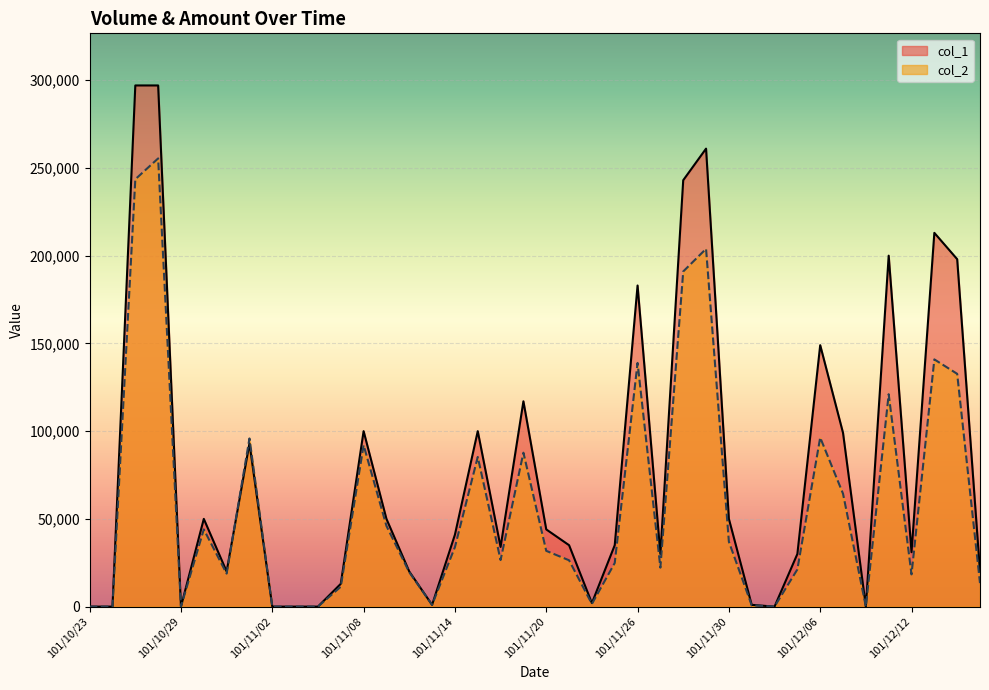

How many lines are shown in the chart?

2